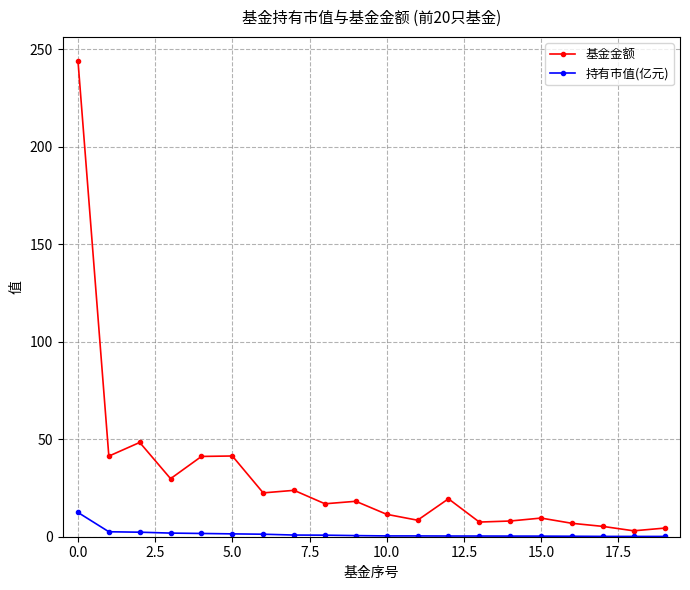

What is the value of the 基金金额 point at the 7th from the left?

22.5